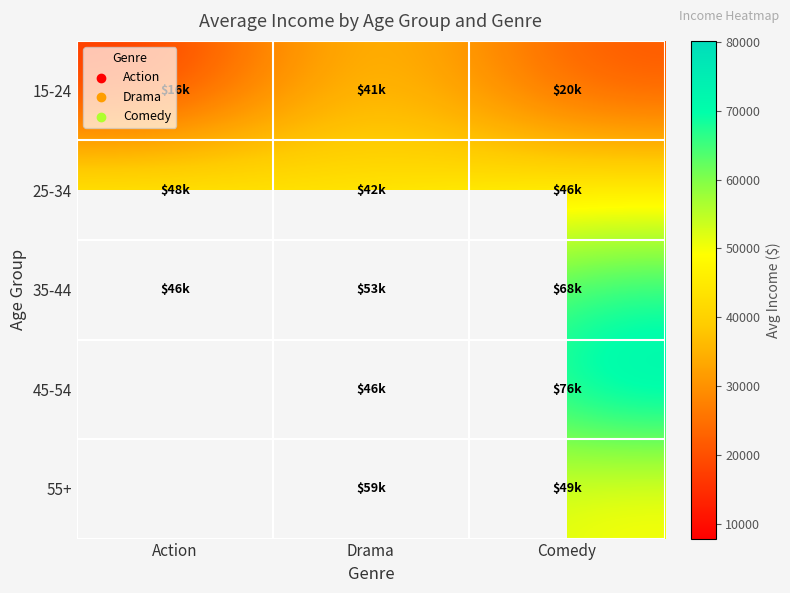

How many data points in 45-54 are above 46000?

1